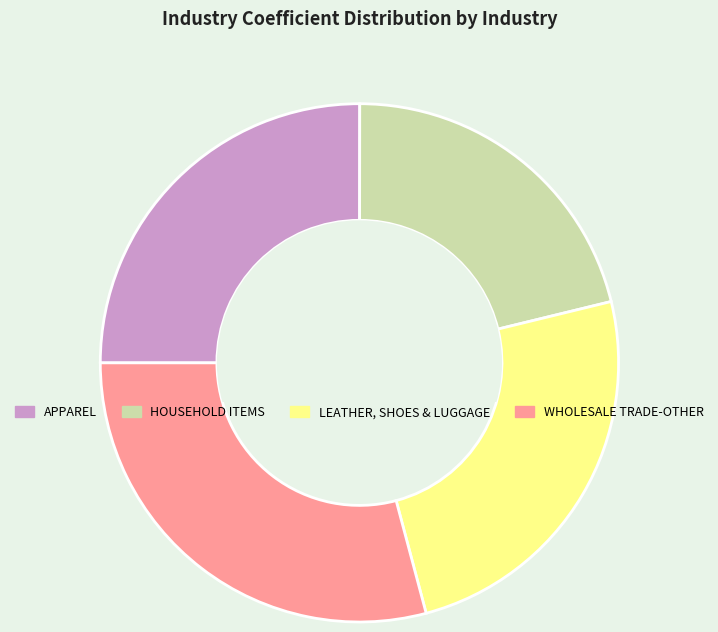

Which category has the smallest portion of the pie?

HOUSEHOLD ITEMS